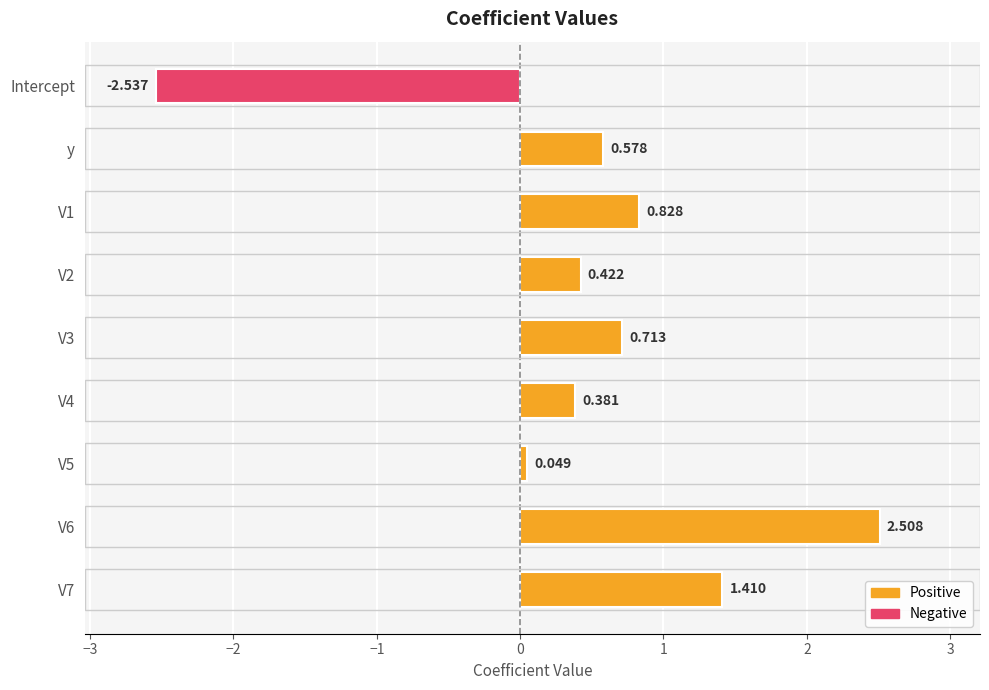

At which category does the chart reach its minimum across all series?

Intercept